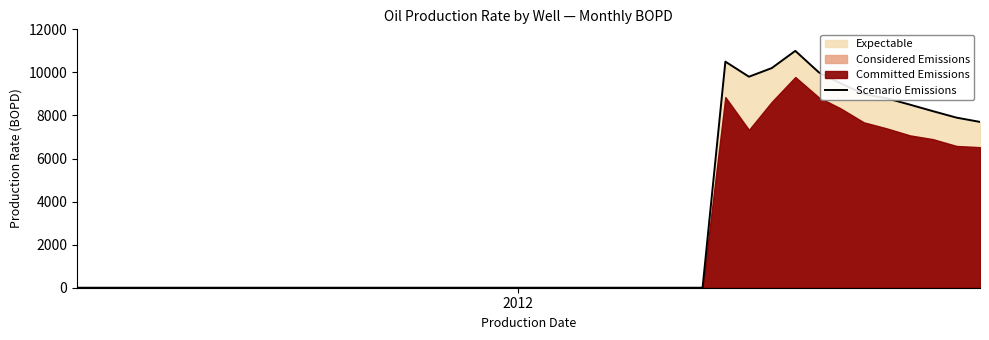

What is the maximum value for Scenario Emissions?

11000